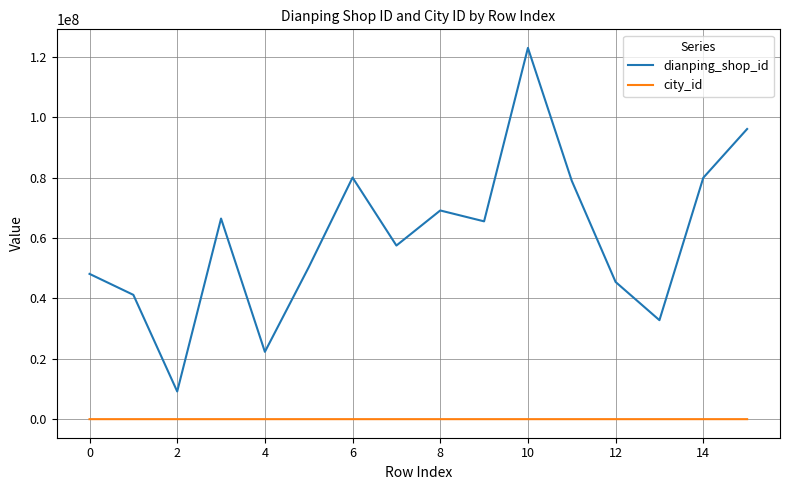

Which series has the largest total across all categories?

dianping_shop_id